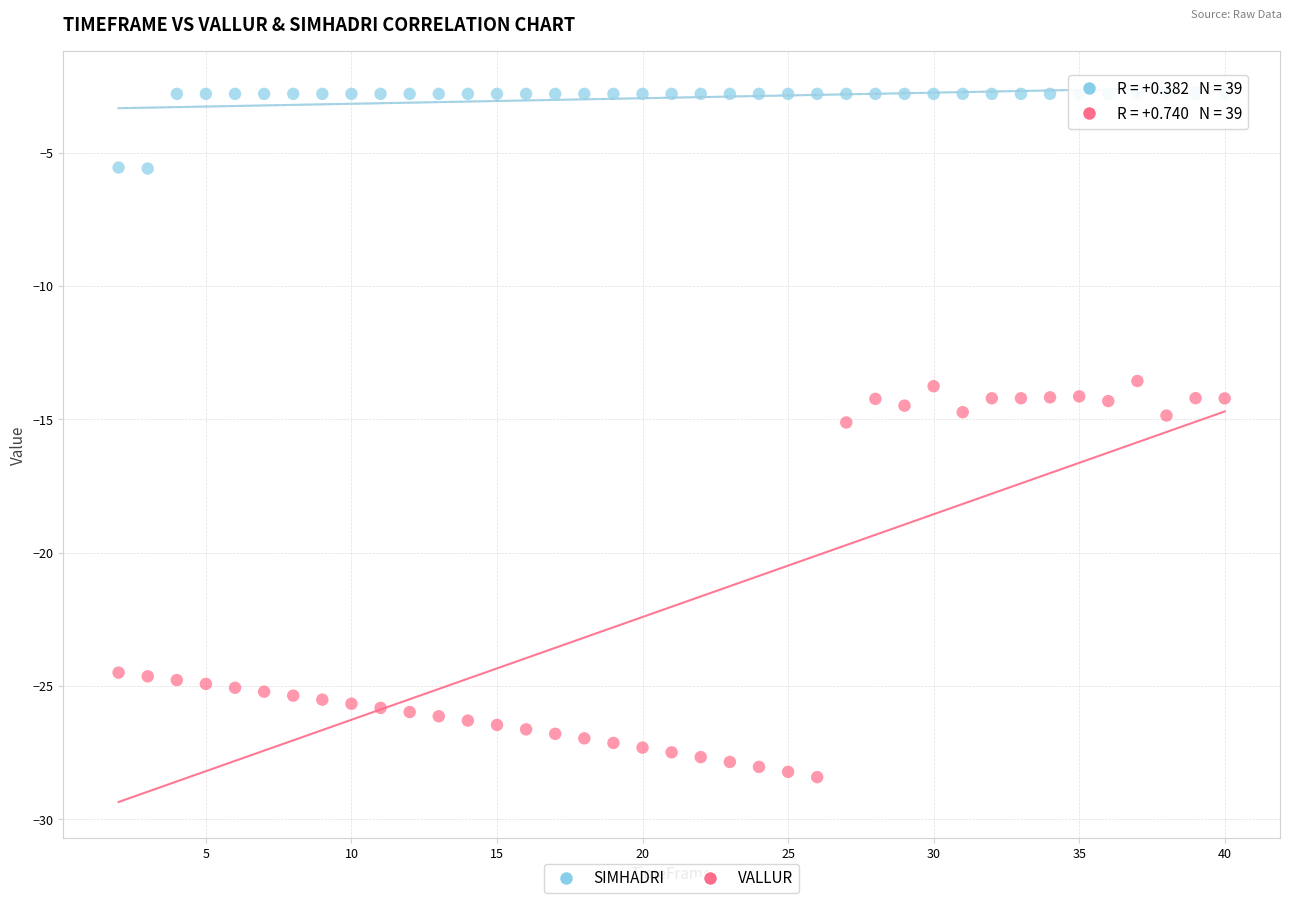

Which series reaches the minimum Y coordinate?

VALLUR